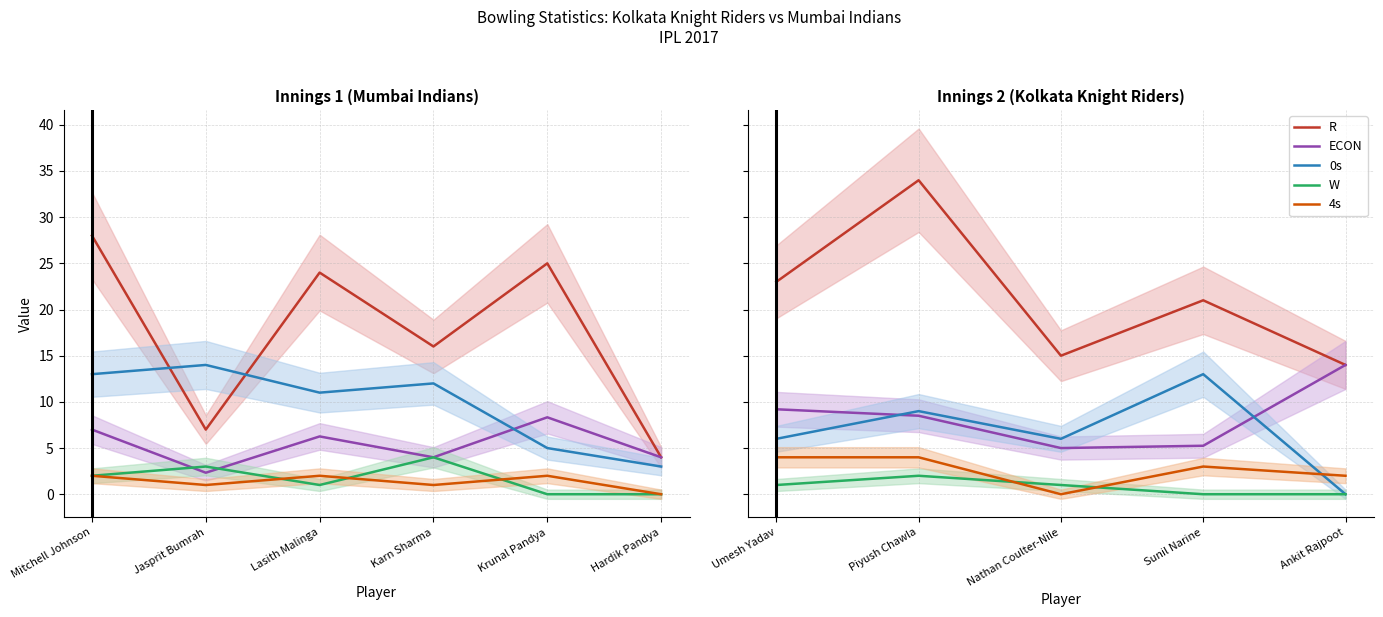

Does the chart have visible grid lines?

Yes